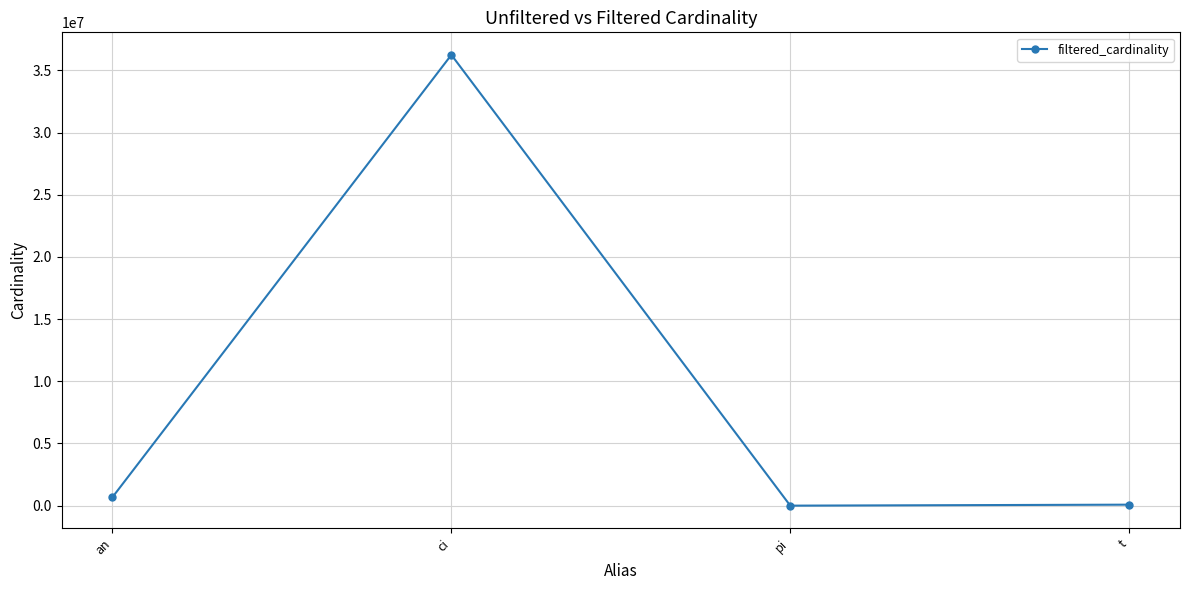

What is the change in value from ci to pi?

-36244313